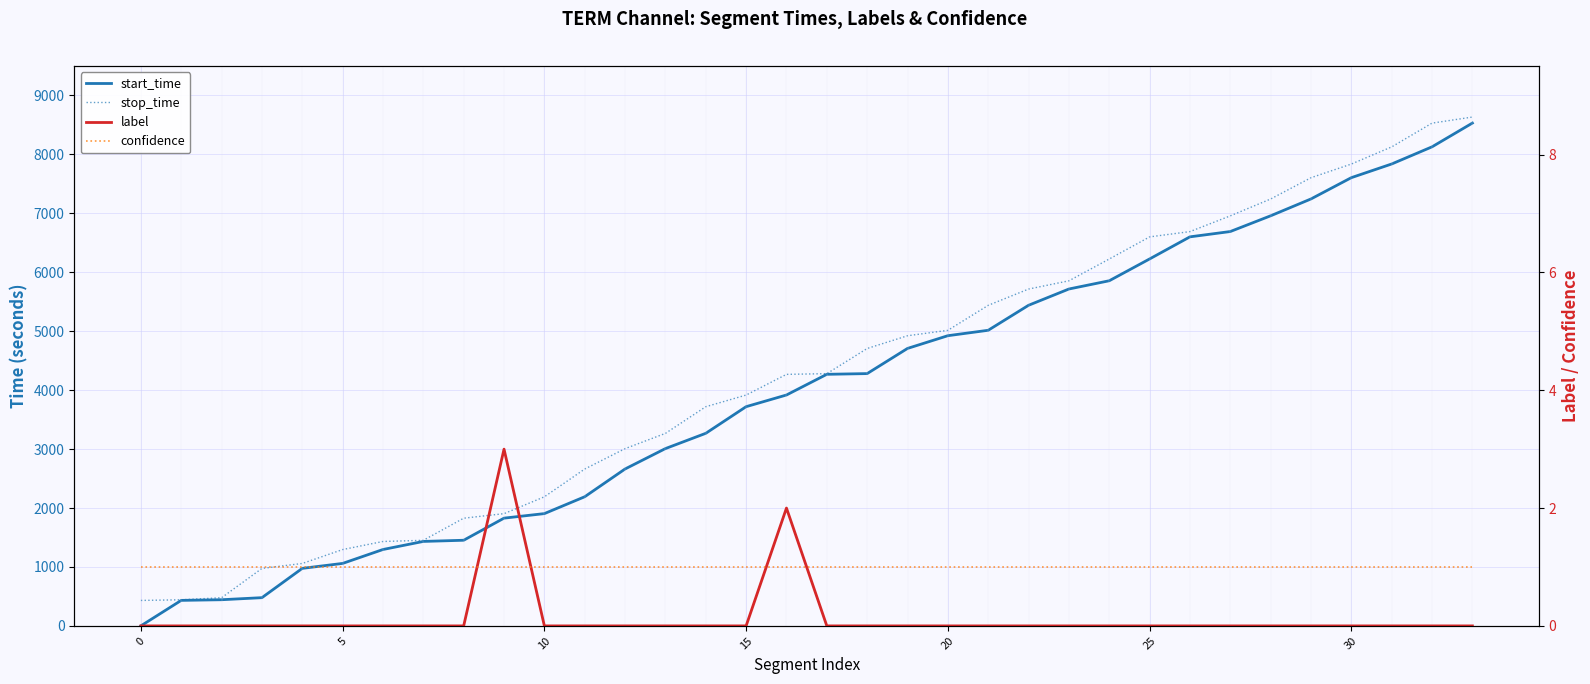

What is the label of the 12th point from the right?

22